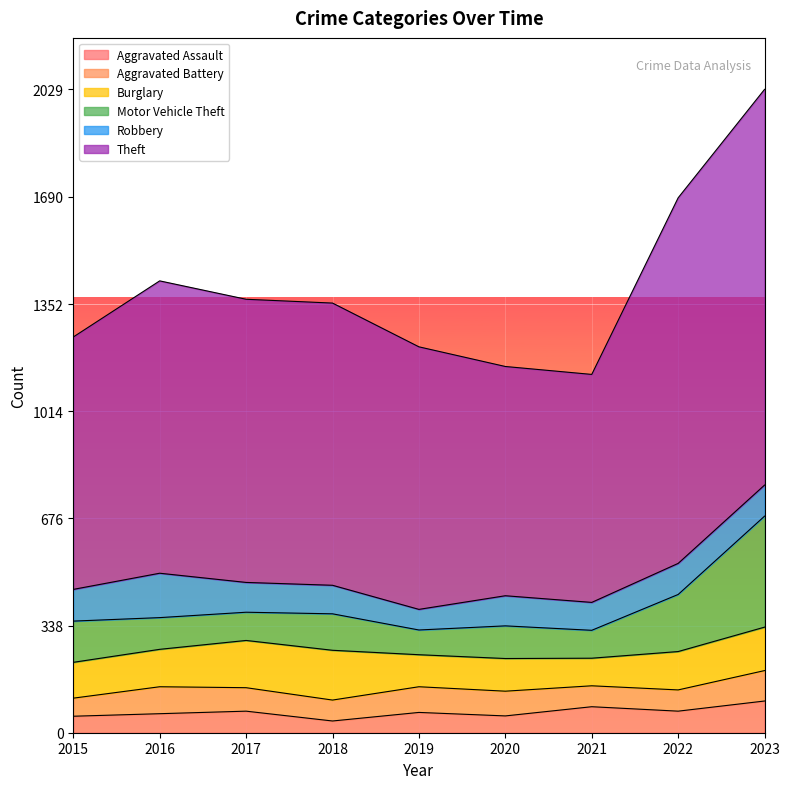

What is the approximate value of Aggravated Assault at 2015?

52